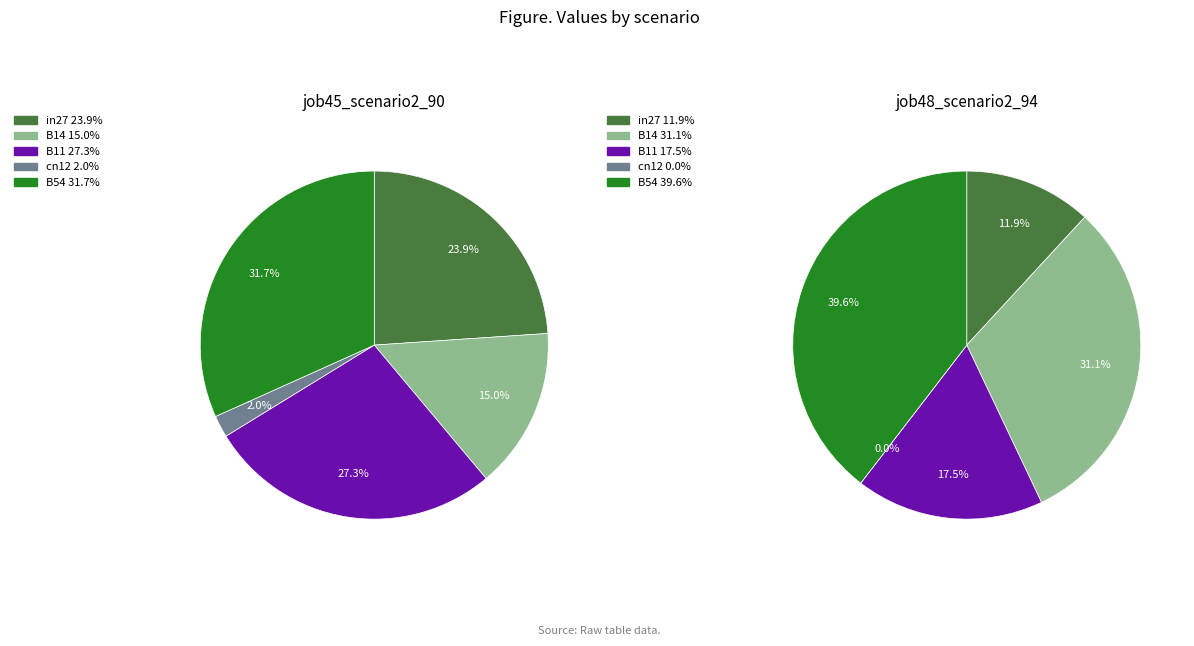

What is the total percentage of B11 and B54?

59.1%